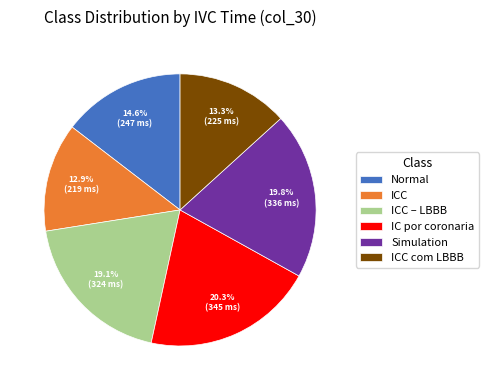

Combined, do Simulation and IC por coronaria account for over 50%?

No